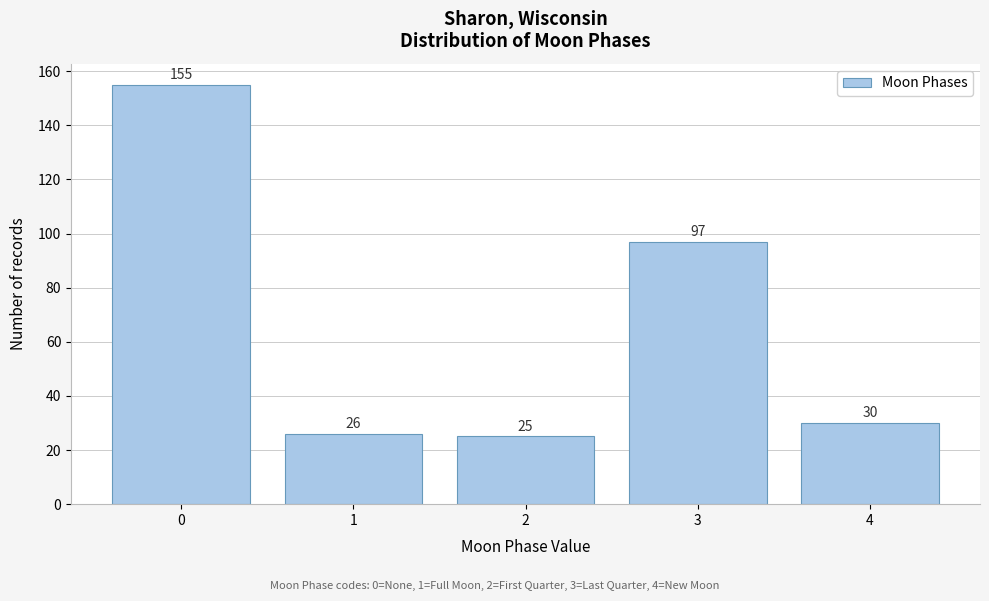

Reading right to left, extract all data points from this chart.

4=30	3=97	2=25	1=26	0=155